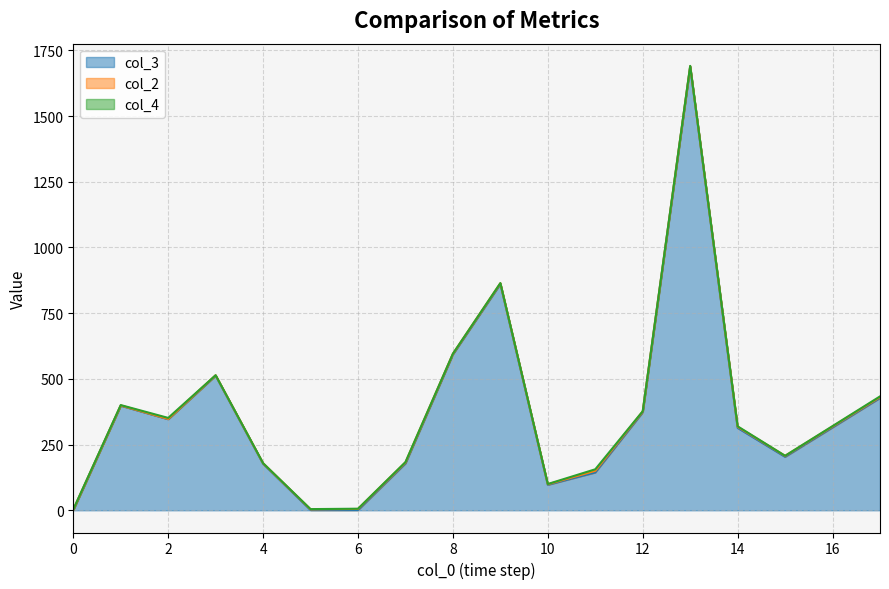

The value of col_3 at 12 is 373.0. True or false?

True